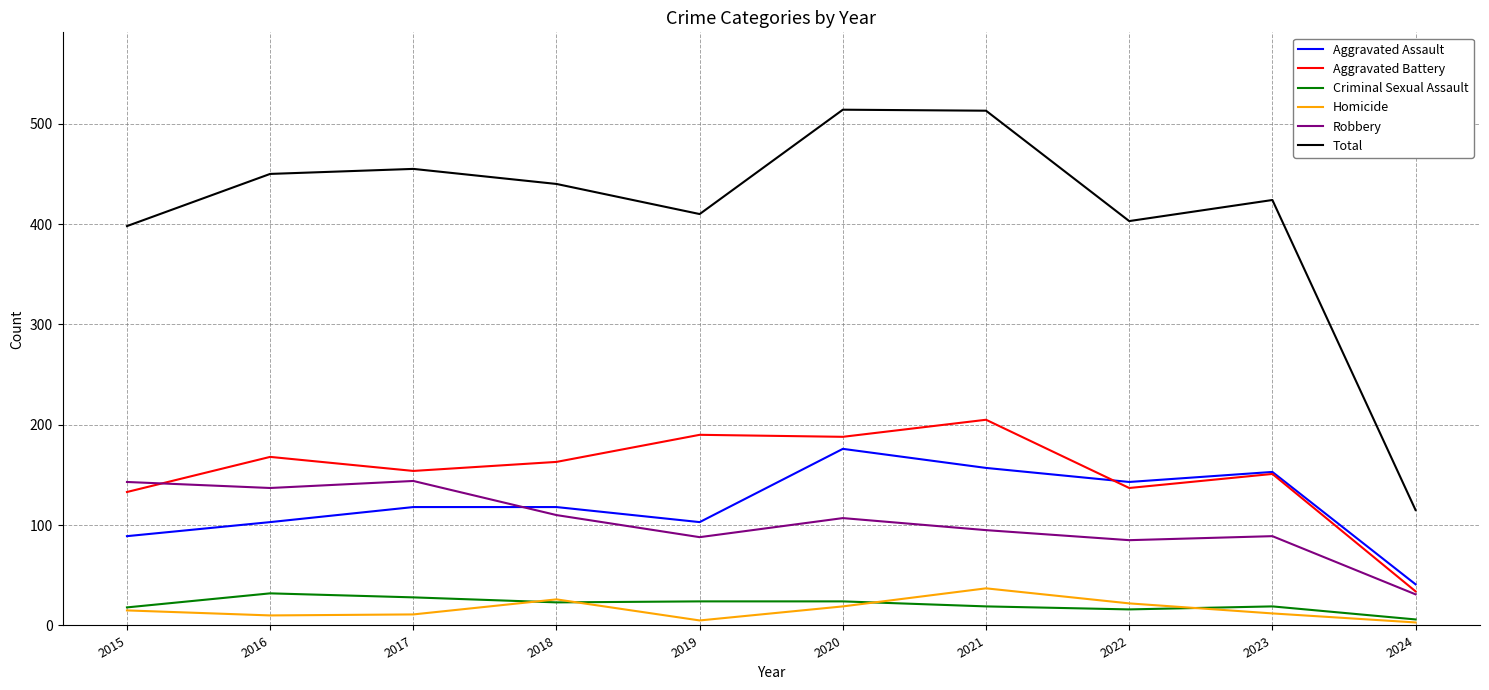

What is the greatest value displayed?

514